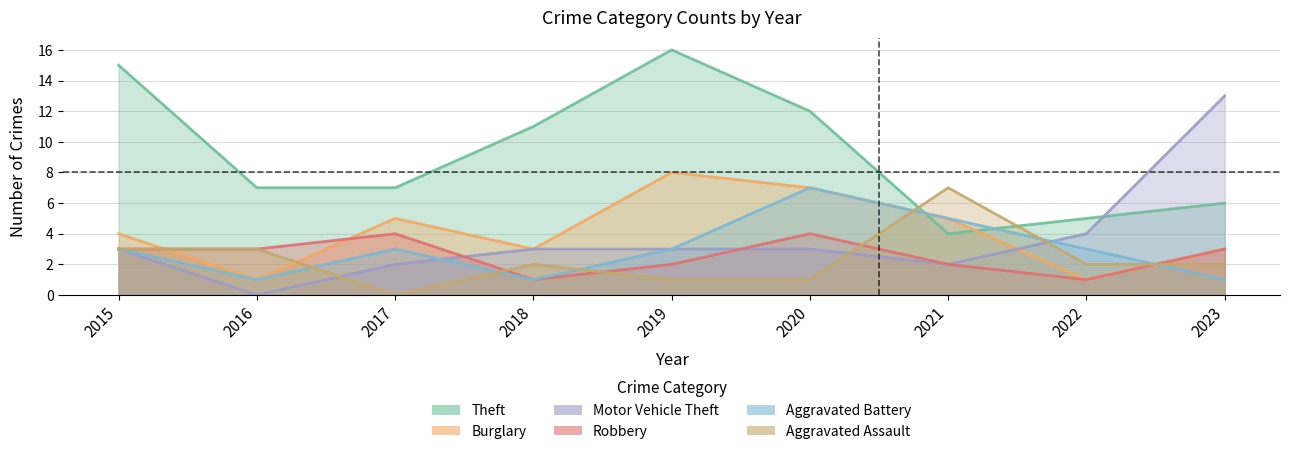

True or false: Motor Vehicle Theft has more than 0 interior local peaks.

False